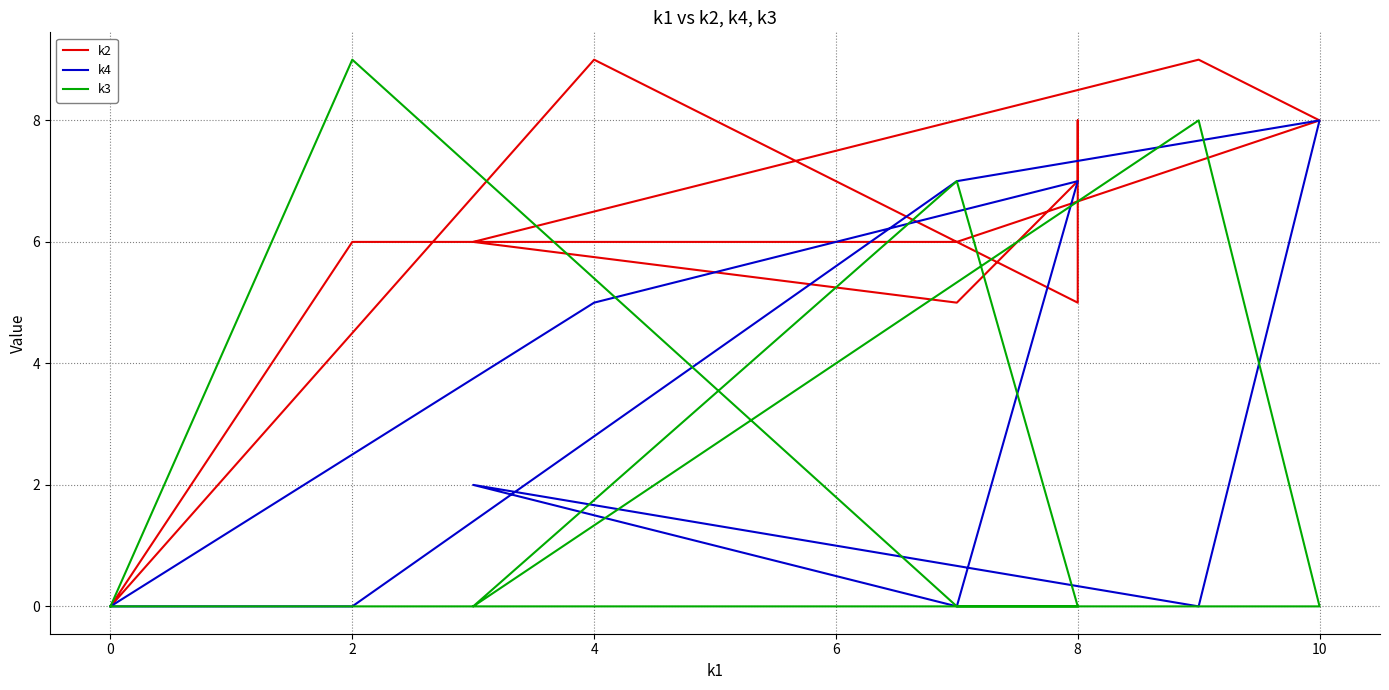

Which series has the largest range (max minus min)?

k2